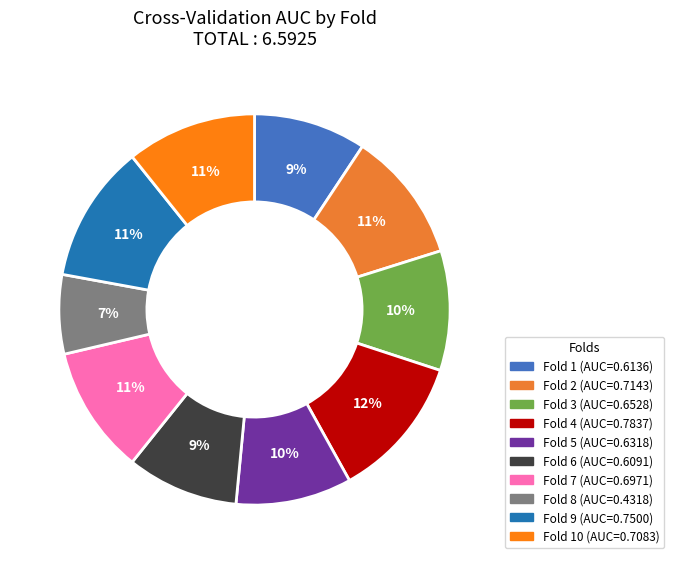

Count the number of slices in the pie.

10